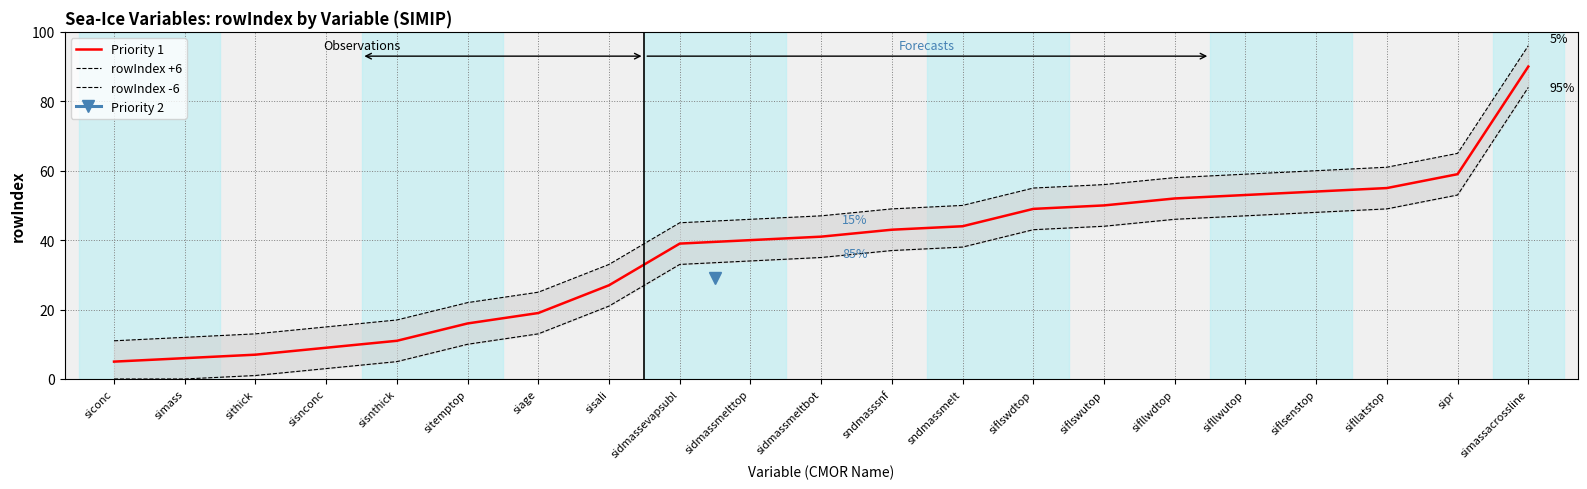

At which label does rowIndex +6 reach its minimum?

siconc